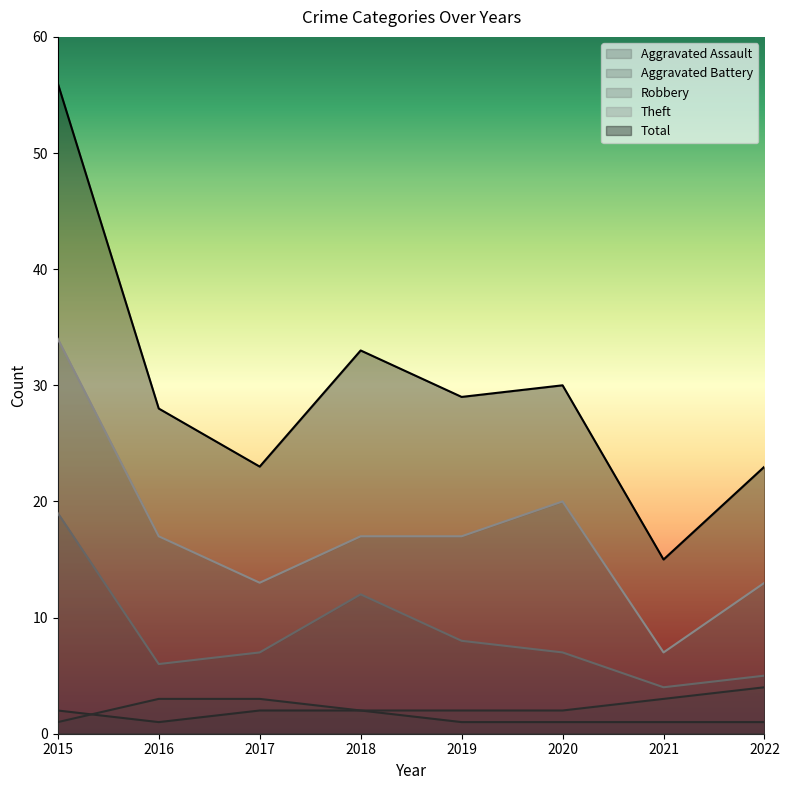

At which category does Total reach its first local peak?

2018